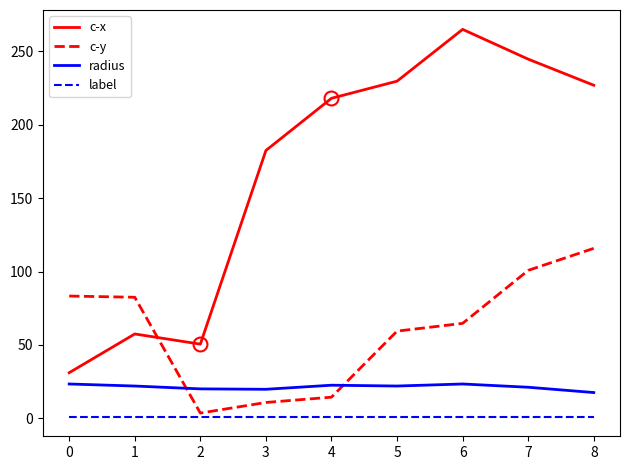

True or false: c-x and radius cross at least once.

False